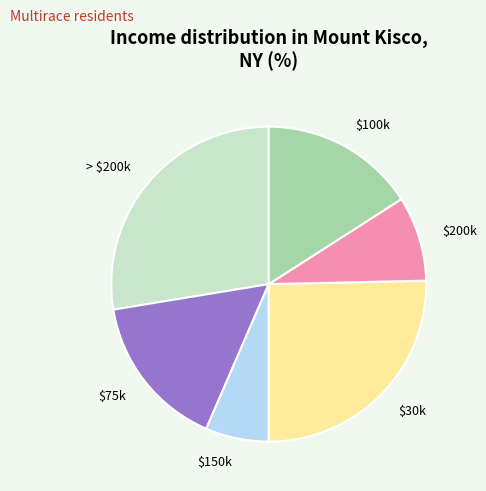

True or false: $150k accounts for 19% of the total.

False